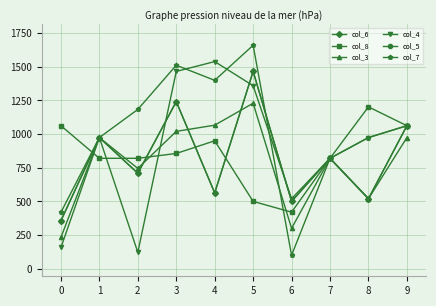

Reading left to right, extract all data points from this chart.

col_6: 0=357.0	1=974.0	2=709.0	3=1241.0	4=563.0	5=1465.0	6=500.0	7=820.0	8=520.0	9=1062.0
col_8: 0=1062.0	1=820.0	2=820.0	3=856.0	4=950.0	5=500.0	6=420.0	7=820.0	8=1202.0	9=1062.0
col_3: 0=233.0	1=974.0	2=745.0	3=1020.0	4=1066.0	5=1229.0	6=300.0	7=820.0	8=520.0	9=974.0
col_4: 0=158.0	1=974.0	2=122.0	3=1465.0	4=1538.3	5=1359.0	6=520.0	7=820.0	8=974.0	9=1062.0
col_5: 0=357.0	1=974.0	2=709.0	3=1241.0	4=563.0	5=1465.0	6=500.0	7=820.0	8=520.0	9=1062.0
col_7: 0=419.0	1=974.0	2=1183.0	3=1511.0	4=1399.0	5=1659.3	6=100.0	7=820.0	8=974.0	9=1062.0